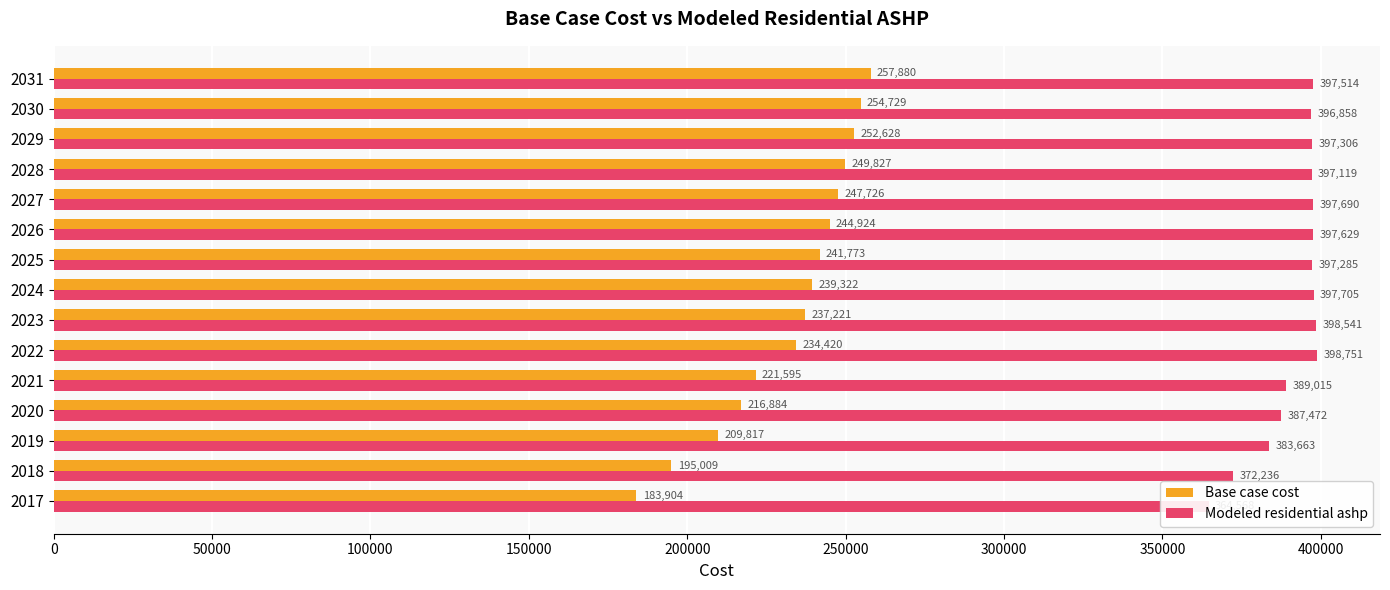

What is the maximum value for Modeled residential ashp?

398750.5